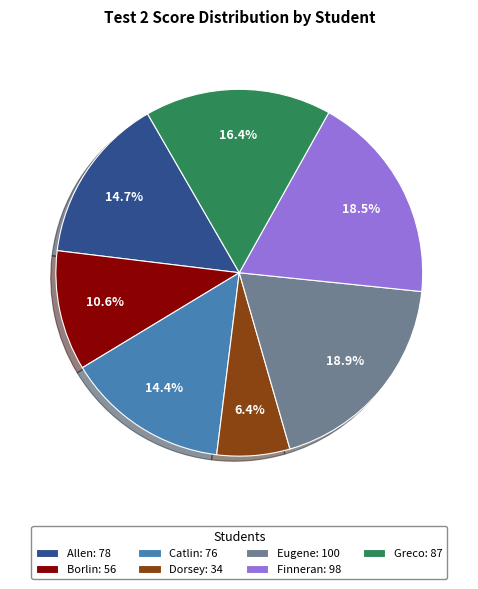

What percentage is NOT represented by Finneran?

81.5%